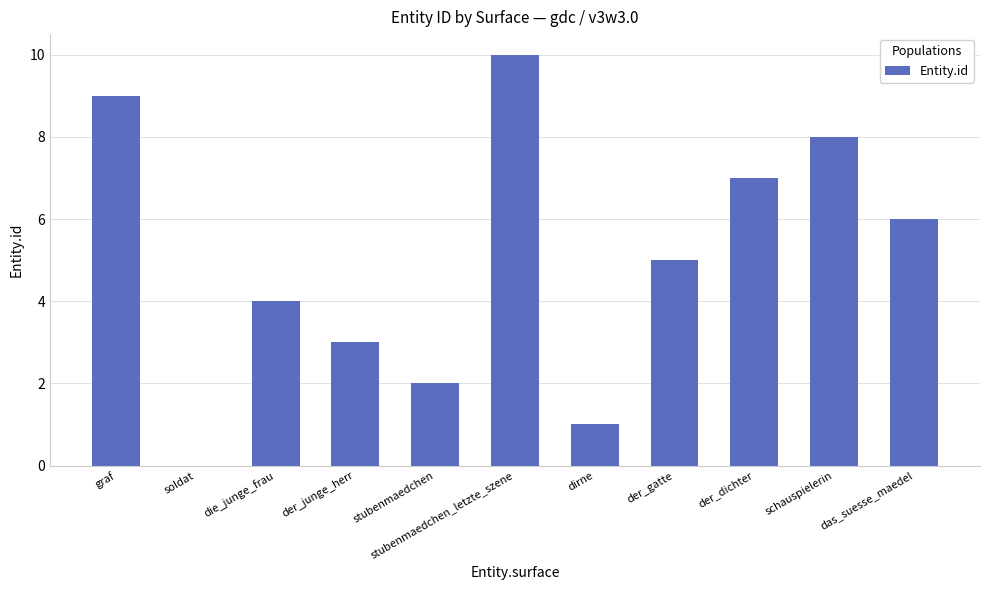

What is the change in value from soldat to schauspielerin?

+8